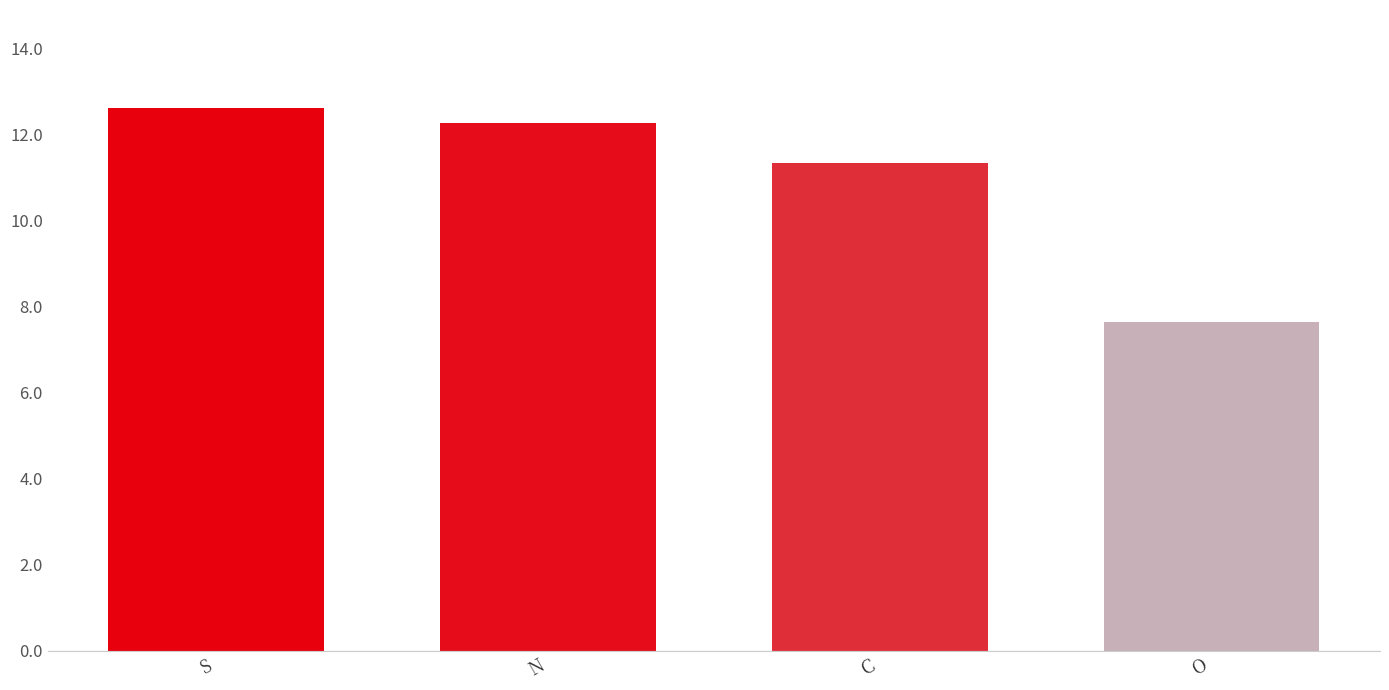

How many data points are less than 12?

2